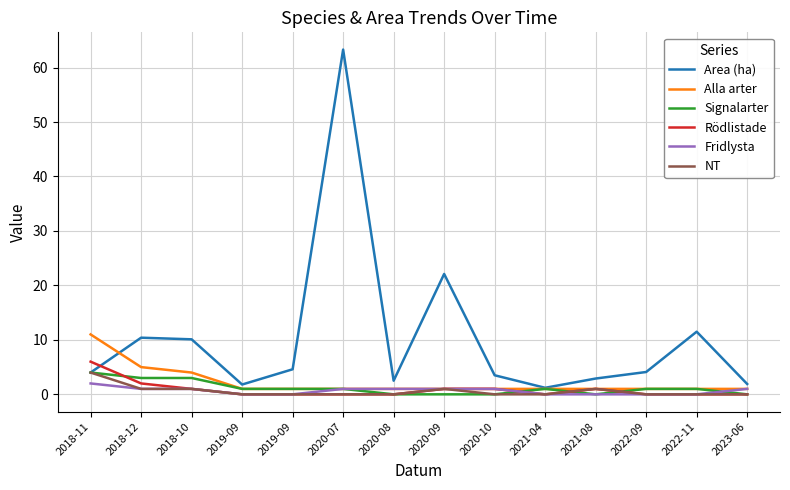

How many lines are shown in the chart?

6